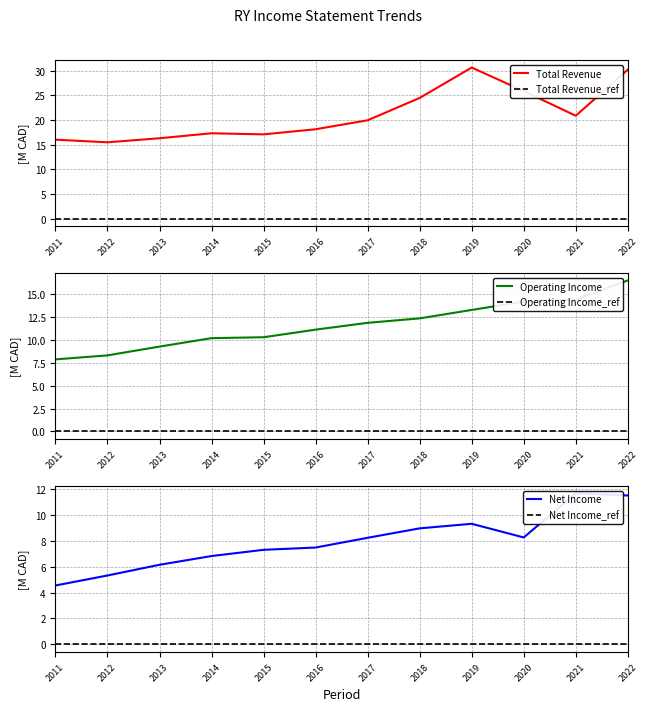

List the series in order of their peak value, lowest first.

Net Income, Operating Income, Total Revenue